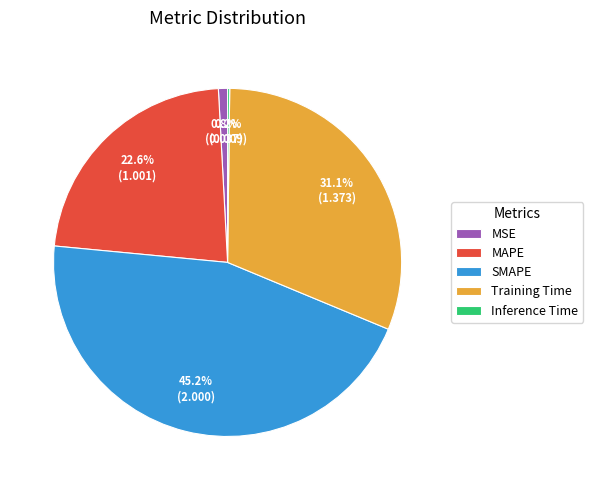

Which has a higher value, MAPE or Training Time?

Training Time